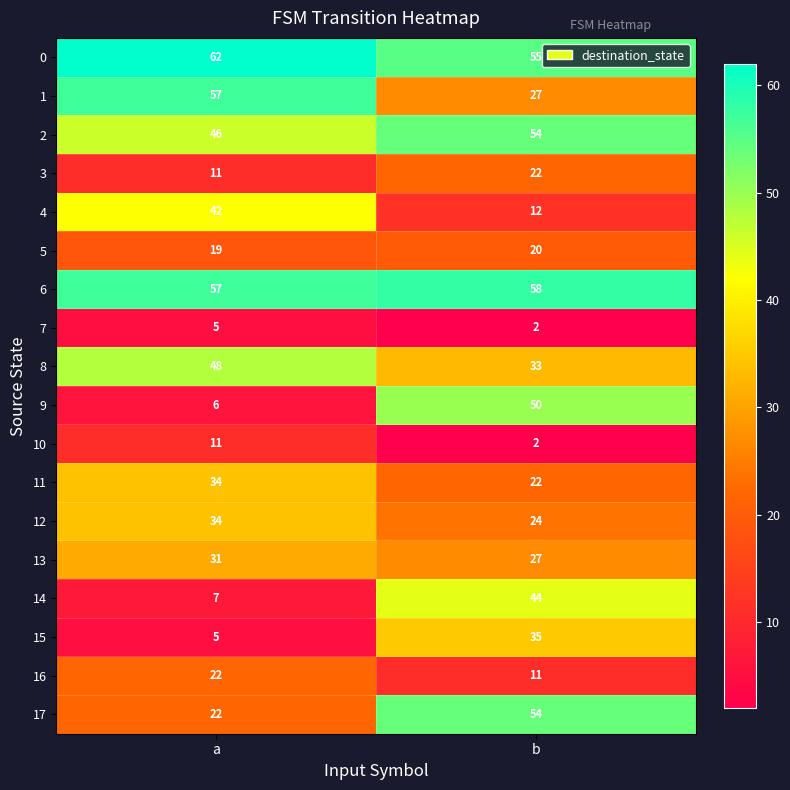

How many categories are shown in the chart?

2